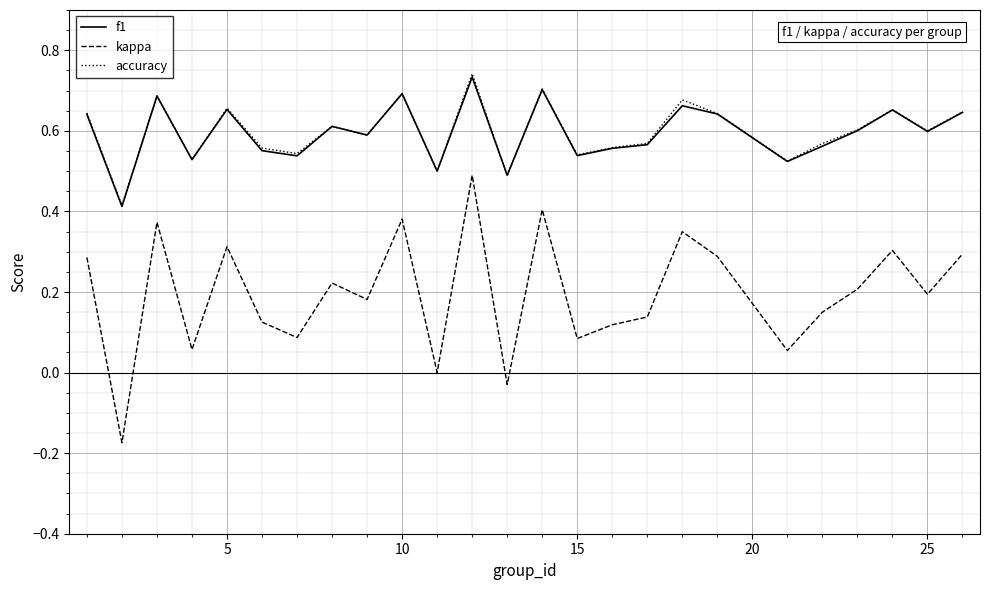

What is the sum of all kappa values?

4.9